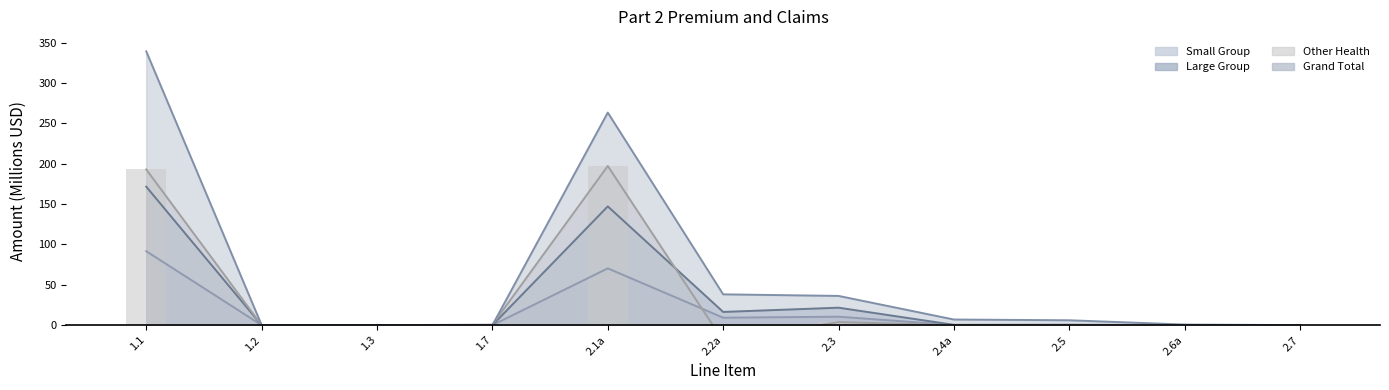

What is the label of the 7th bar from the right?

2.1a